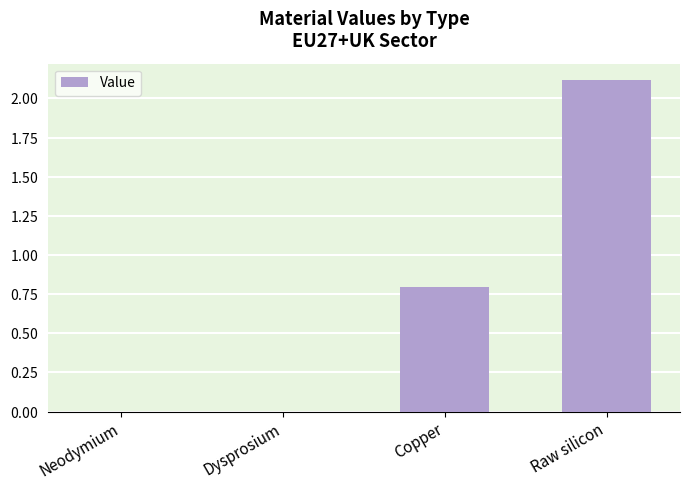

Rank the categories by value from lowest to highest.

Dysprosium, Neodymium, Copper, Raw silicon